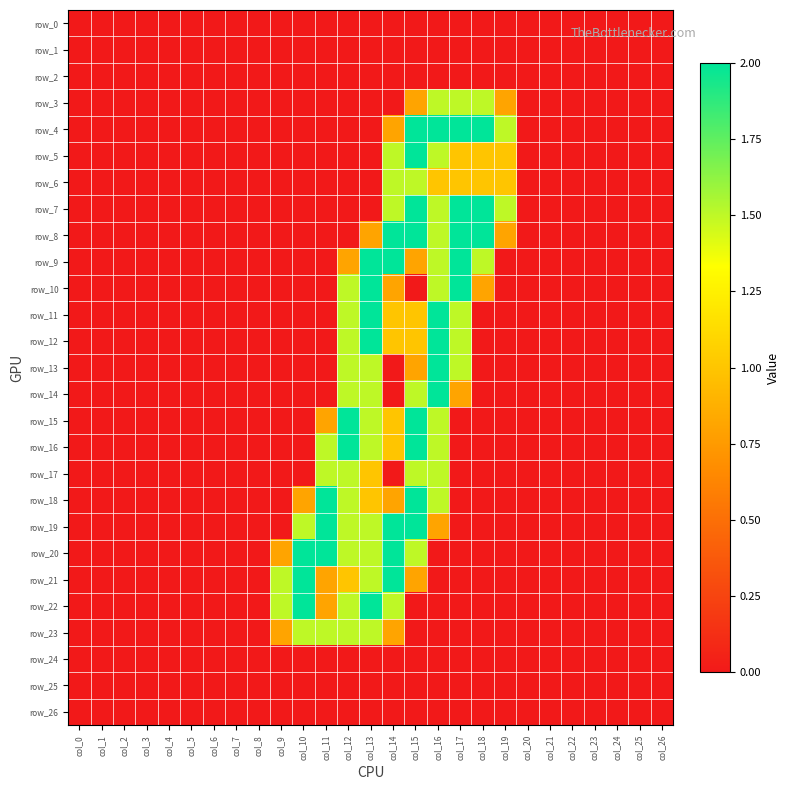

Rank the series by their maximum value, from lowest to highest.

row_0, row_1, row_2, row_24, row_25, row_26, row_3, row_6, row_17, row_23, row_4, row_5, row_7, row_8, row_9, row_10, row_11, row_12, row_13, row_14, row_15, row_16, row_18, row_19, row_20, row_21, row_22